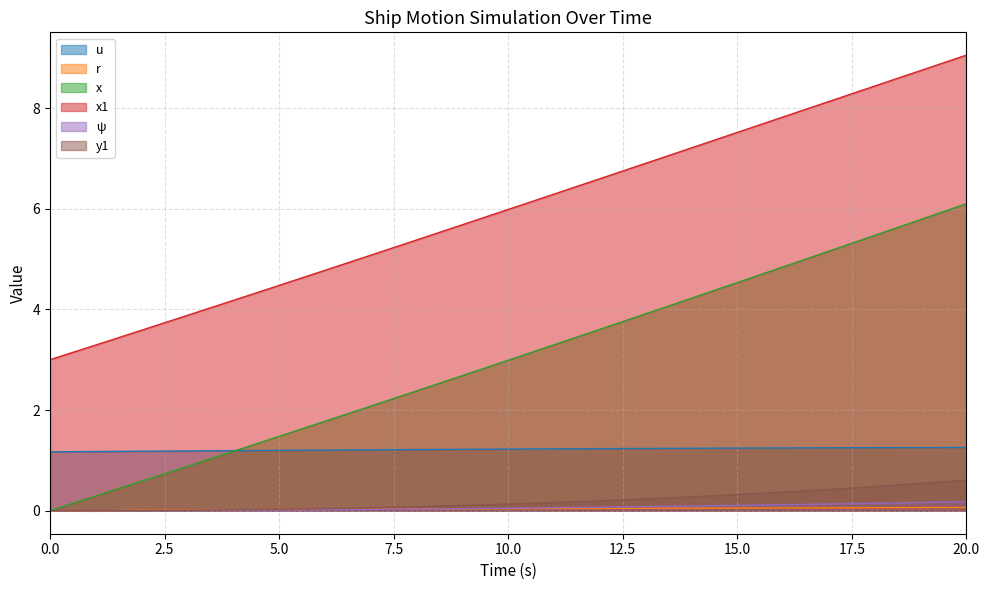

Between 10 and 6, which is larger?

10